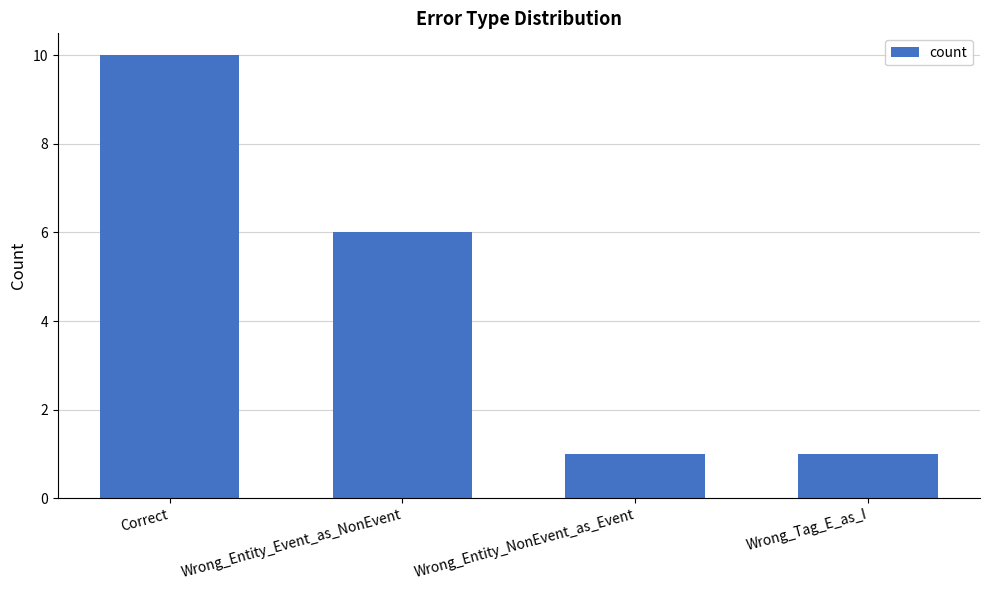

Approximately how many times larger is the value at Correct compared to Wrong_Tag_E_as_I?

10.0